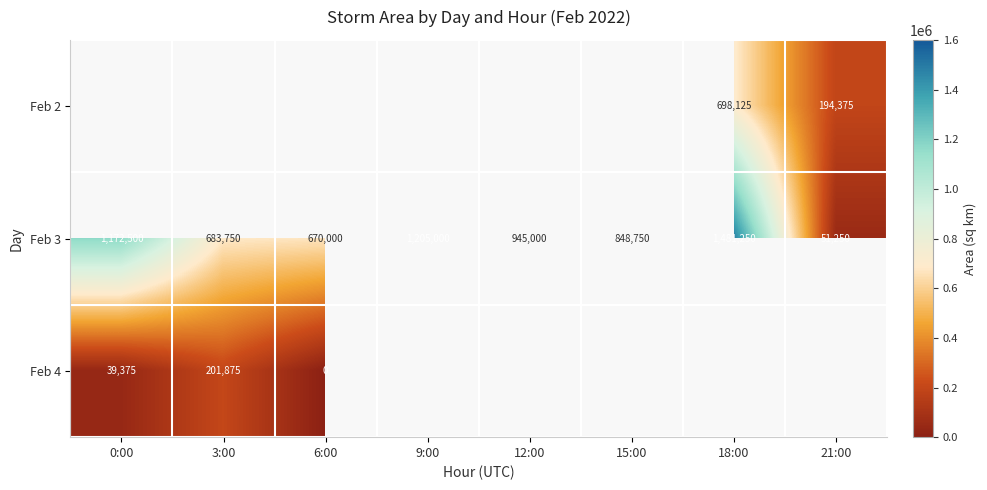

Which label corresponds to the largest value in the chart?

18:00